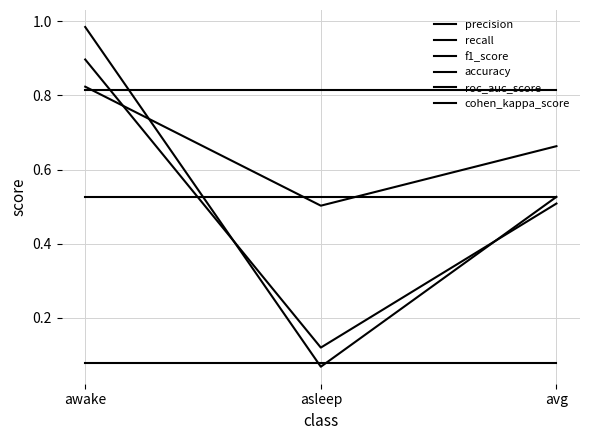

What is the label of the 2nd point from the right?

asleep